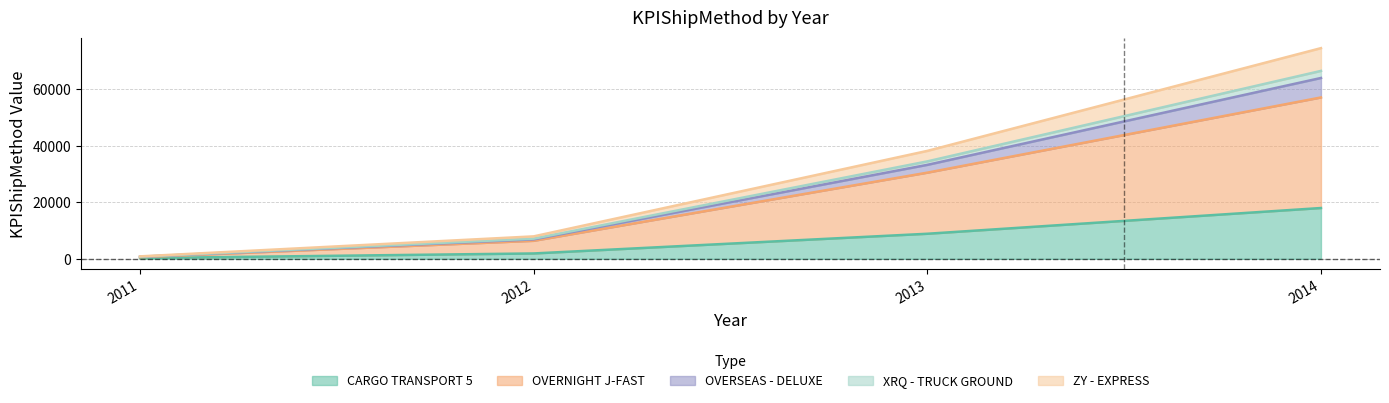

At which label does OVERSEAS - DELUXE reach its minimum?

2011